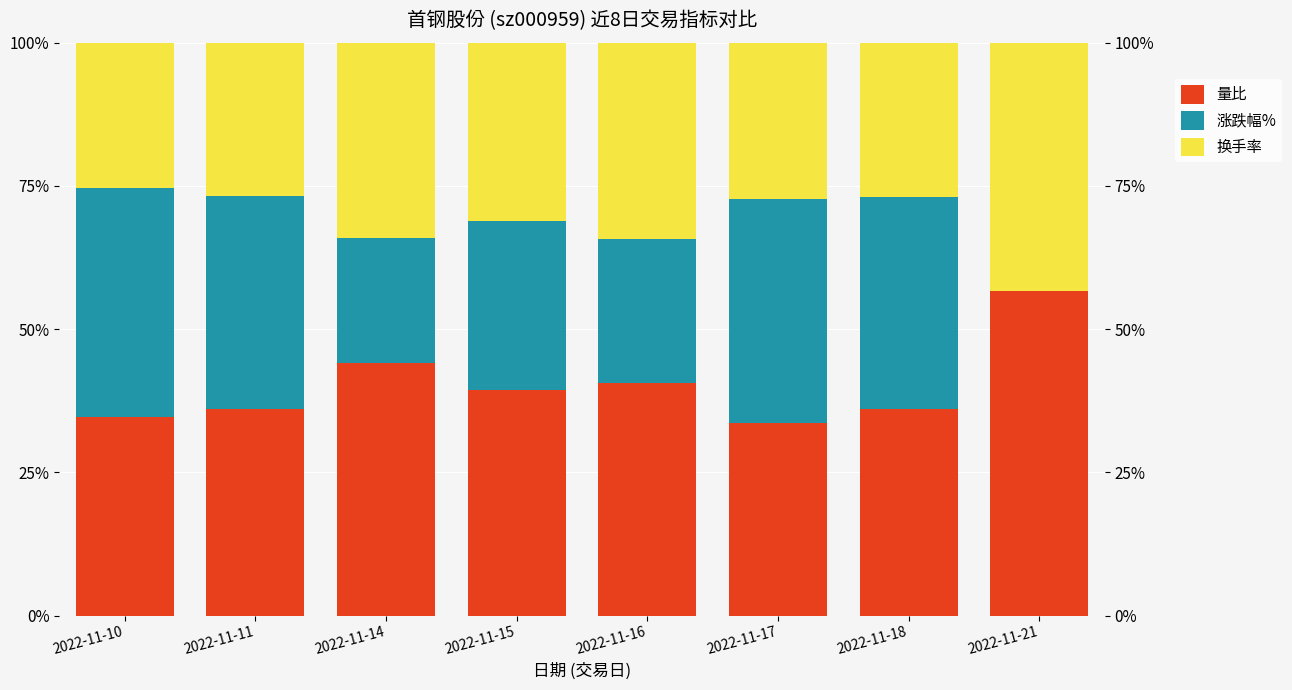

What is the value of the 量比 bar at the 7th from the left?

36.1